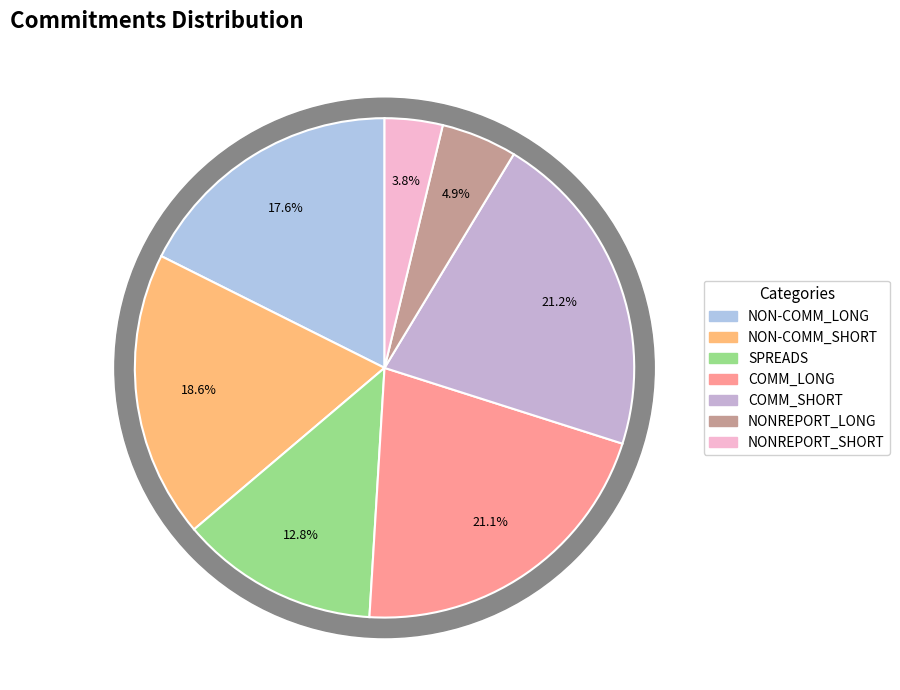

The NONREPORT_LONG slice represents 1% of the pie. True or false?

False